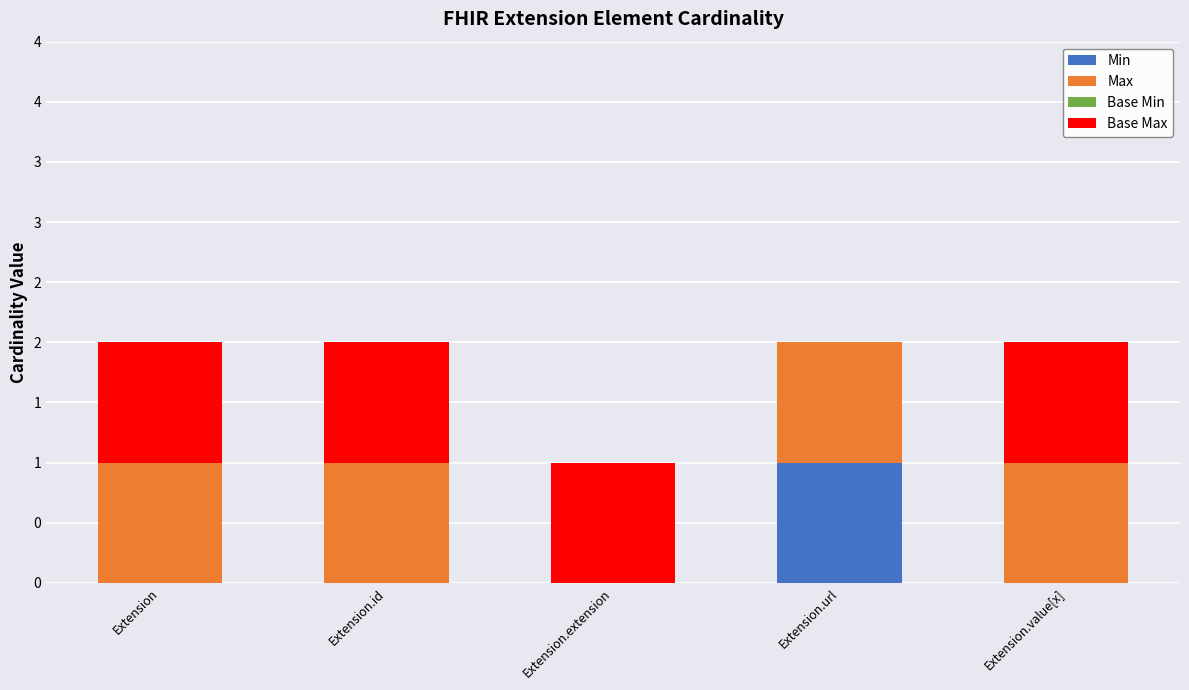

Are the bars horizontal?

No